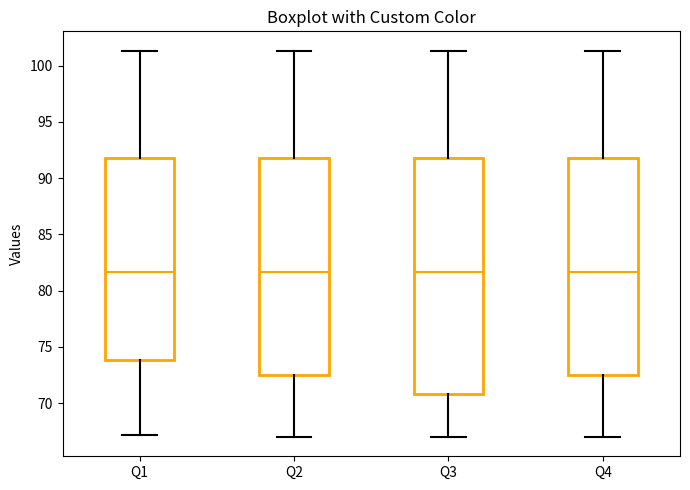

Reading left to right, read every box against the y-axis: the position of its median line, the range the box covers, and the ends of its whiskers. The values are not printed on the chart, so give them approximately, as read against the axis.

Q1: median 81.5, box 74.0 to 92.0, whiskers 67.0 to 101.5
Q2: median 81.5, box 72.5 to 92.0, whiskers 67.0 to 101.5
Q3: median 81.5, box 71.0 to 92.0, whiskers 67.0 to 101.5
Q4: median 81.5, box 72.5 to 92.0, whiskers 67.0 to 101.5